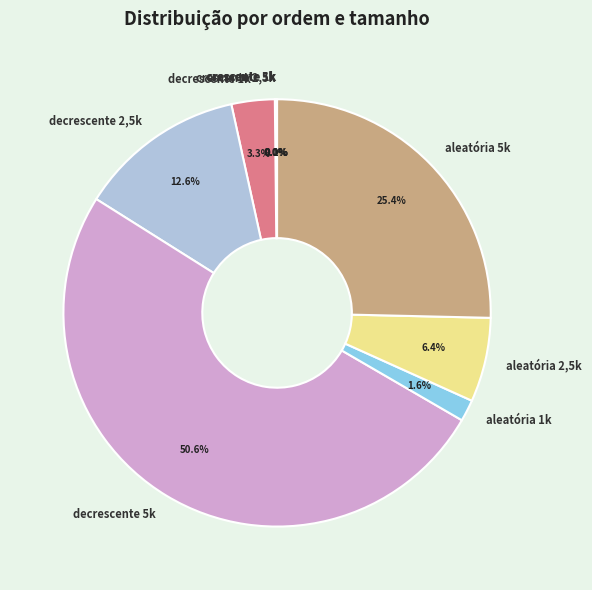

What is the total percentage of aleatória 5k and aleatória 1k?

27.0%